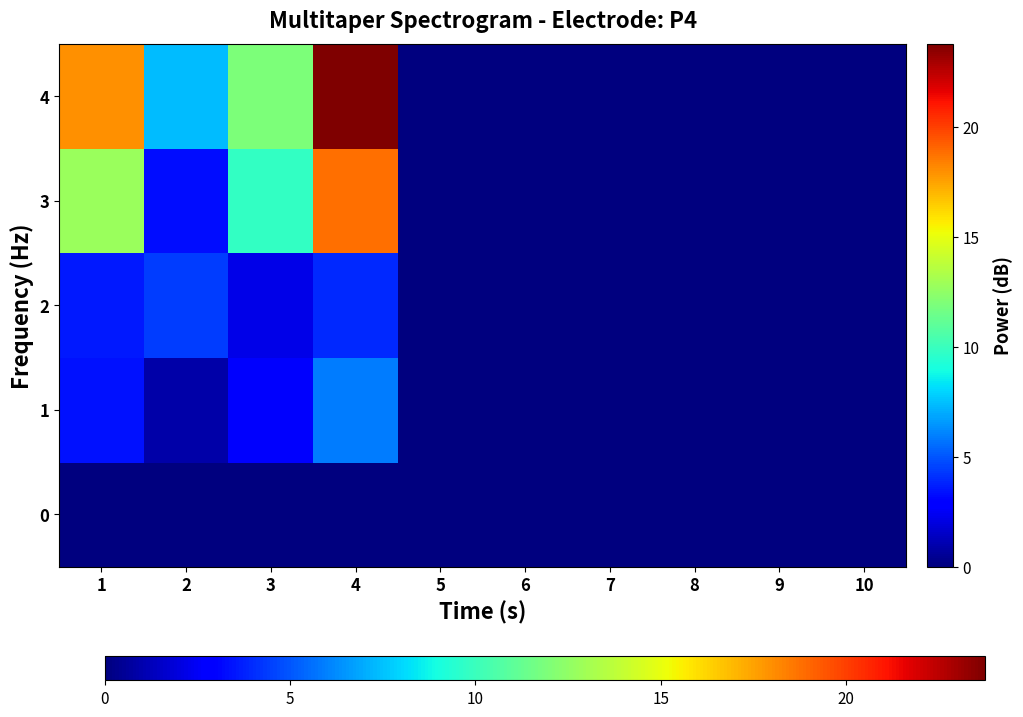

At 4, list the series in order from smallest to largest.

0, 2, 1, 3, 4